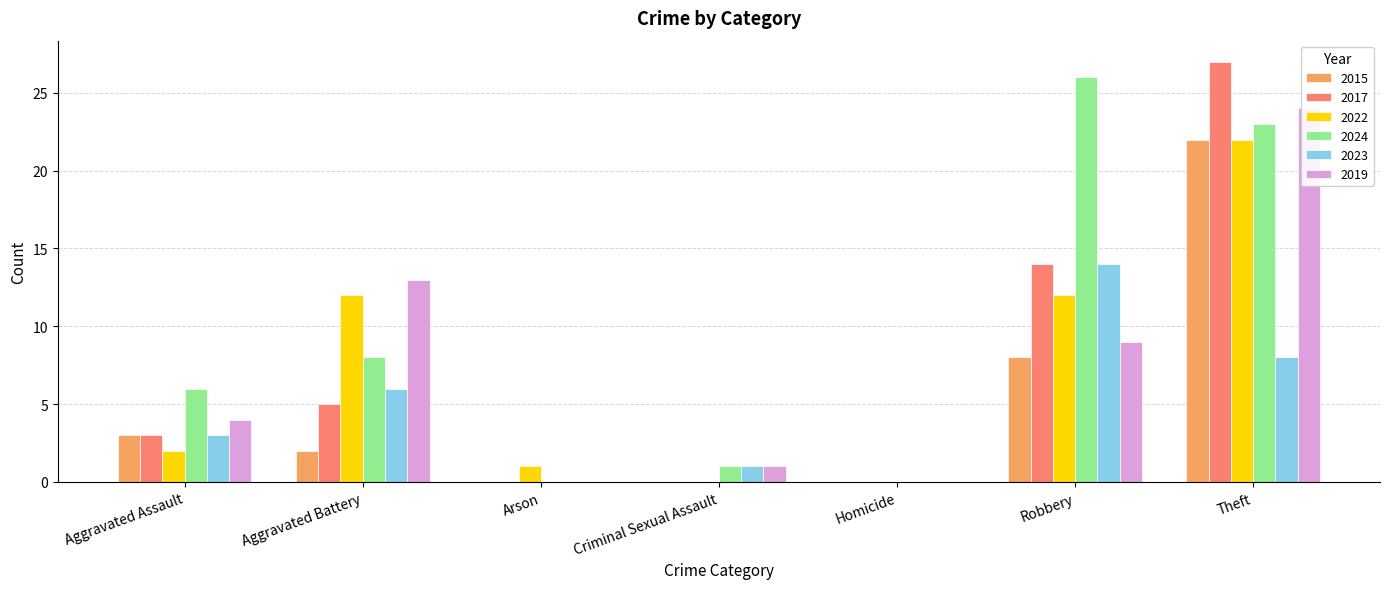

At how many categories does at least one series exceed 3?

4